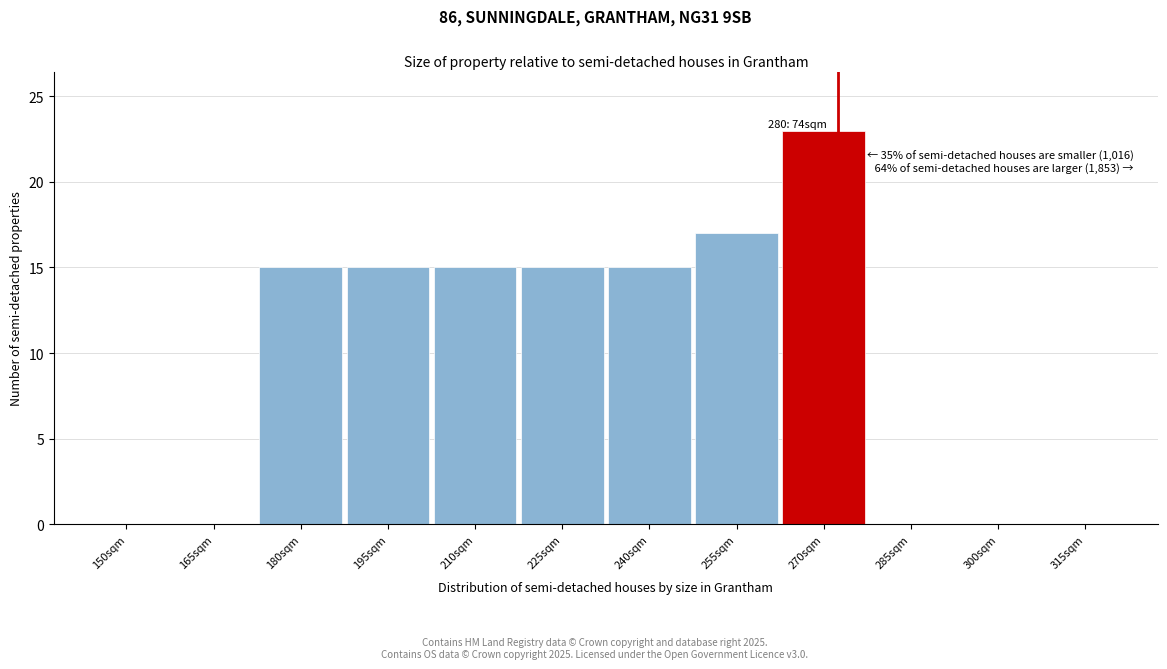

Reading left to right, what are all the values shown in this chart?

150sqm=0	165sqm=0	180sqm=15	195sqm=15	210sqm=15	225sqm=15	240sqm=15	255sqm=17	270sqm=23	285sqm=0	300sqm=0	315sqm=0